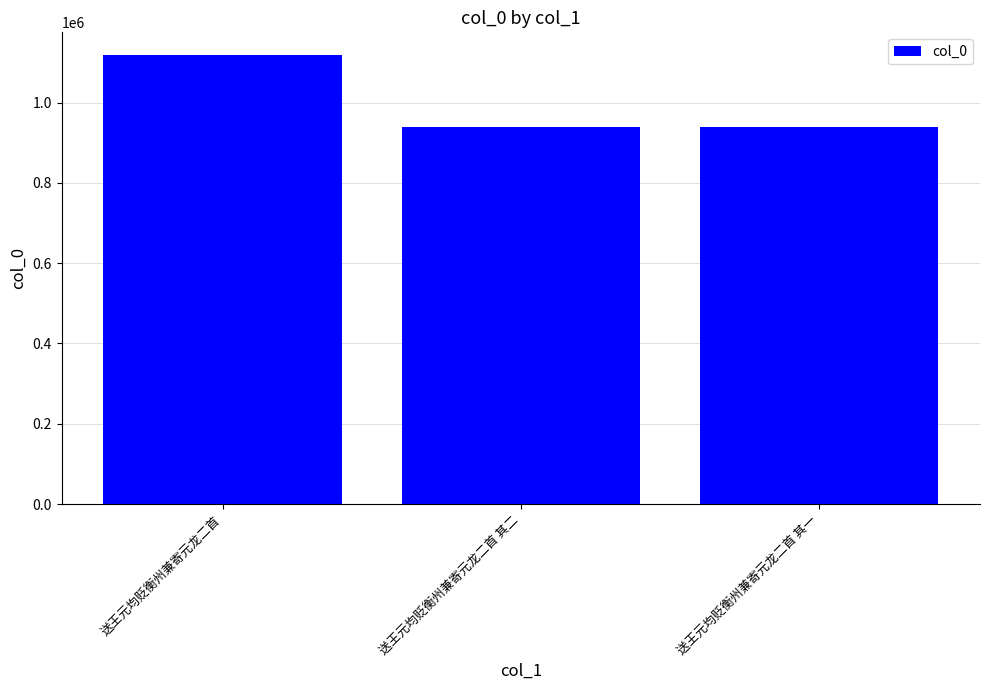

What is the value of the 1st bar from the left?

1119055